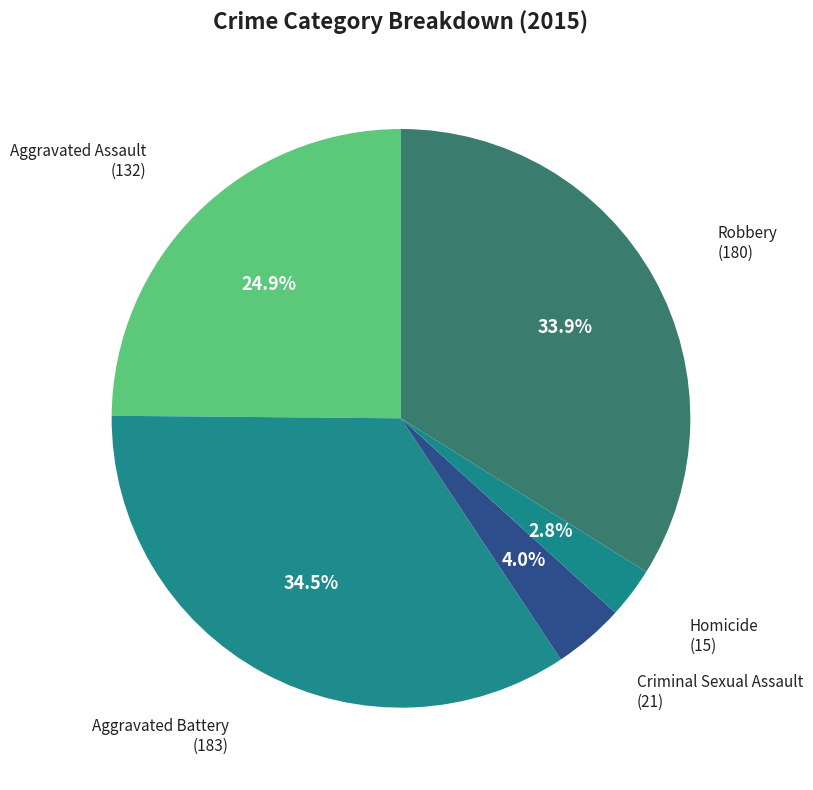

Which has a higher value, Criminal Sexual Assault or Homicide?

Criminal Sexual Assault